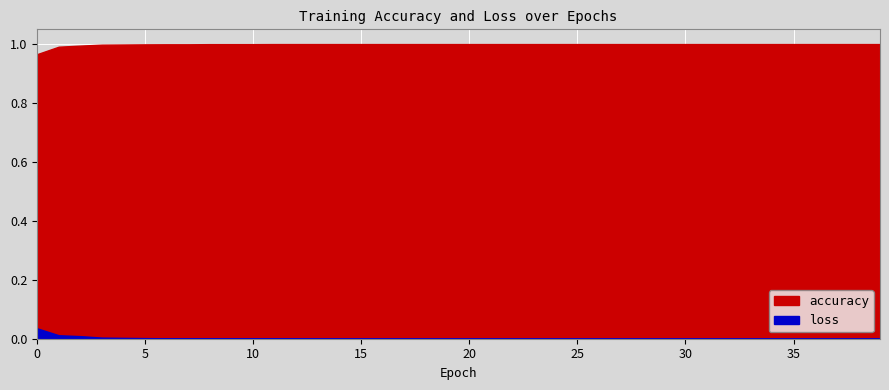

What is the sum of the accuracy values at 18 and 5?

2.0